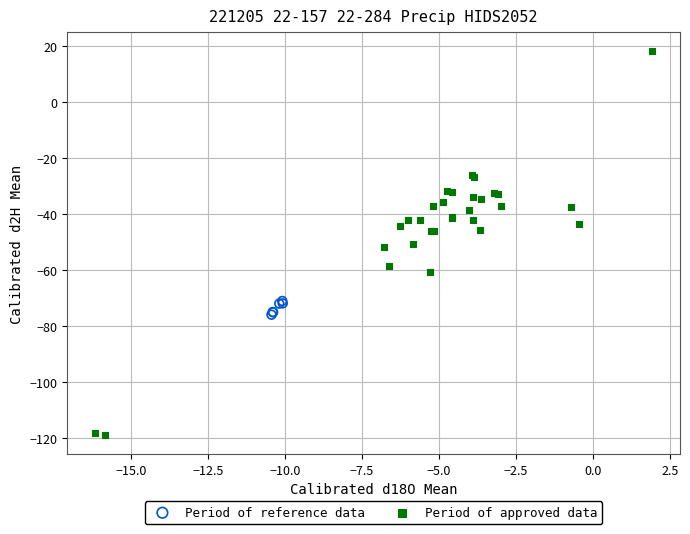

Which series reaches the minimum Y coordinate?

Period of approved data